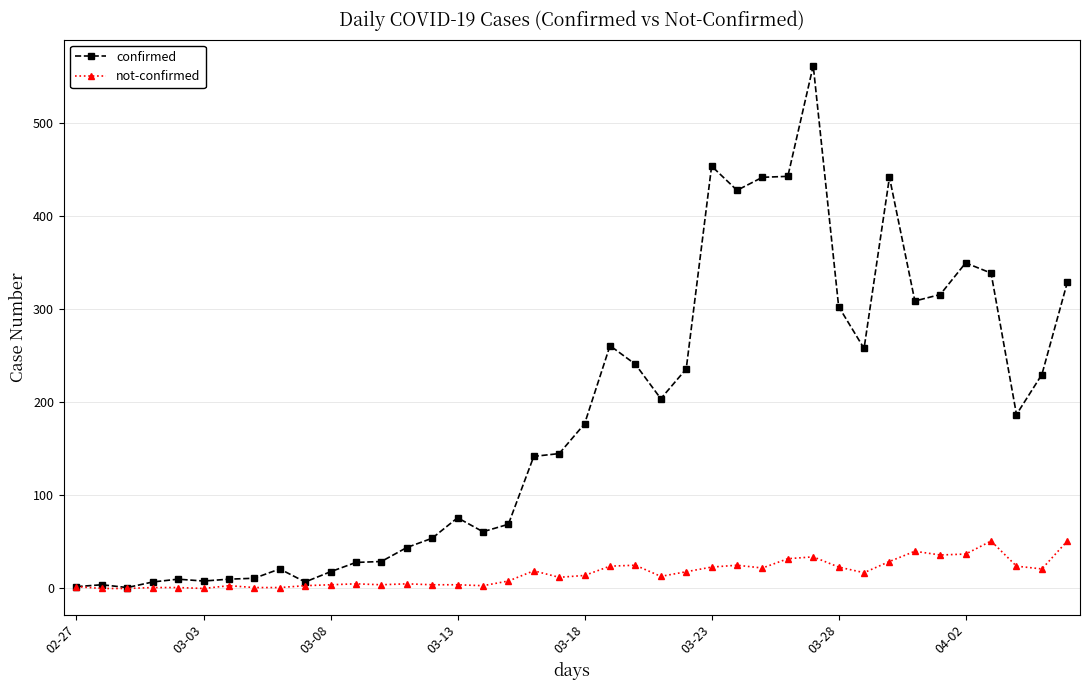

Which series has the largest range (max minus min)?

confirmed